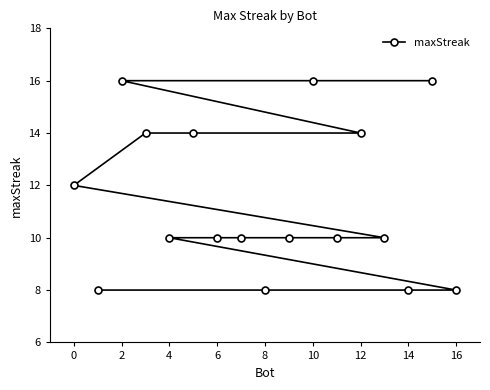

Where is the data nearest to the value 12?

0